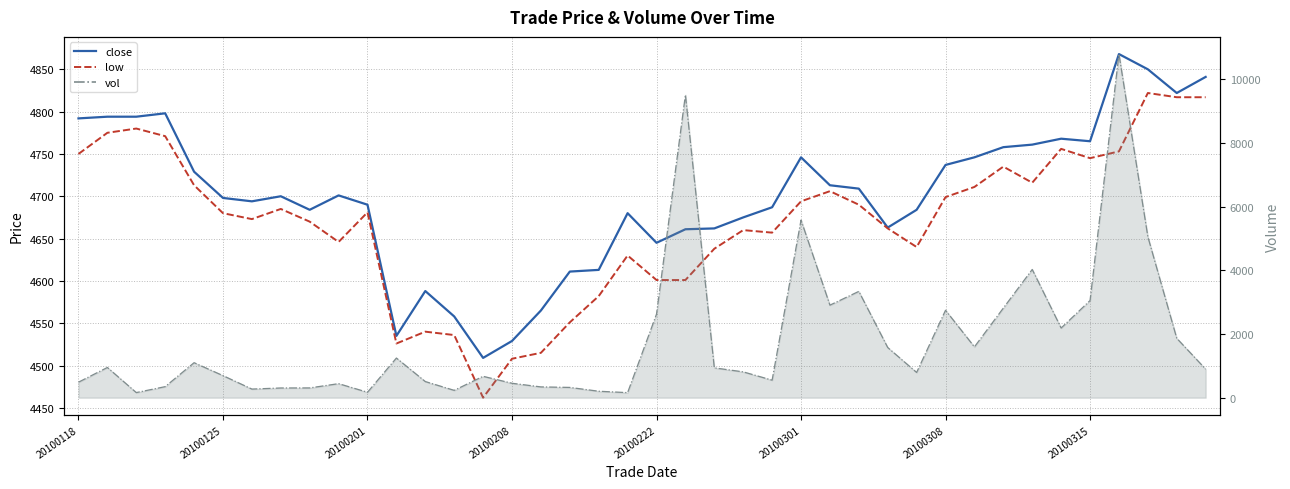

What position from the left is 20100315?

8